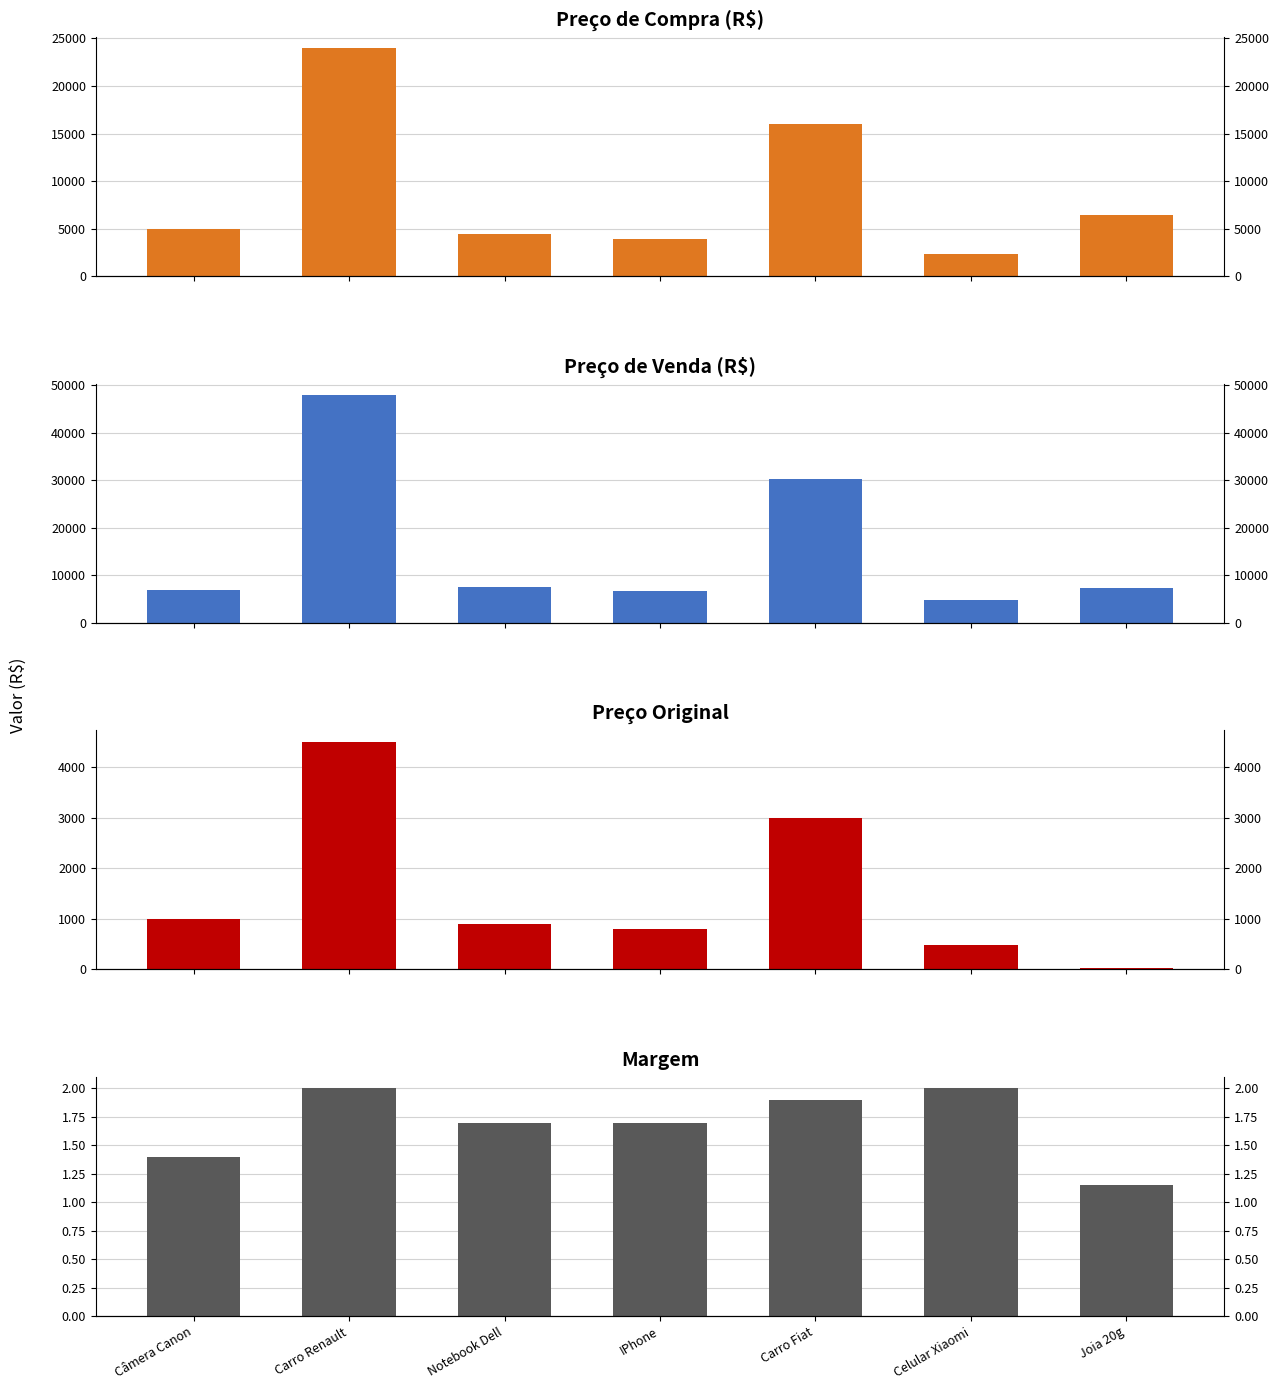

What is the minimum value for Preço de Venda?

4757.8